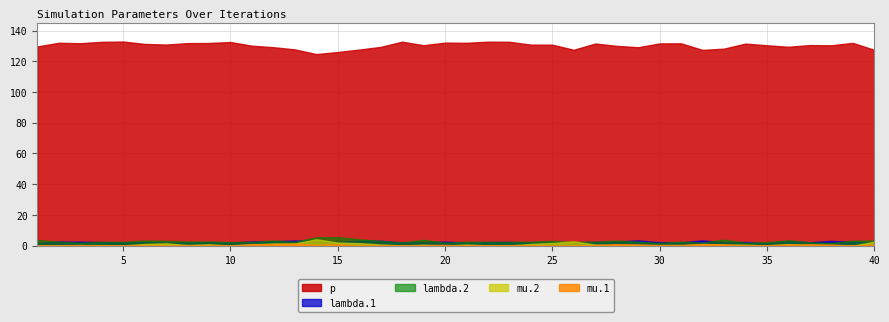

Reading right to left, extract all data points from this chart.

lambda.1: 1.9	2.4	3.1	2.2	3.0	1.6	2.3	2.1	3.4	2.0	2.1	3.4	2.6	2.4	2.1	2.2	2.0	2.4	2.3	2.0	2.5	2.2	2.0	3.1	3.1	2.5	3.2	3.3	2.8	2.7	1.9	2.3	2.0	2.0	2.2	2.1	2.3	2.5	2.6	1.6
mu.1: 0.6	0.0	0.7	0.9	0.7	0.3	0.1	0.9	1.0	0.4	0.4	0.7	0.9	0.4	0.1	0.0	0.3	0.2	0.1	0.1	0.4	0.4	0.1	0.3	0.1	0.9	0.6	1.3	0.9	0.9	0.1	0.1	0.3	0.1	0.2	0.1	0.1	0.3	0.2	0.1
lambda.2: 3.3	3.2	1.7	2.1	3.4	2.2	1.8	3.9	1.9	2.5	1.7	2.5	3.3	2.5	2.4	3.0	2.6	2.4	2.4	2.5	1.9	3.7	2.1	3.0	4.1	5.5	5.4	2.4	3.3	2.3	2.3	2.6	2.6	3.1	3.3	2.4	2.4	2.0	2.5	3.6
mu.2: 2.5	0.0	0.0	0.1	1.0	0.1	0.6	0.6	1.0	0.1	0.2	0.4	0.3	0.6	2.7	1.7	1.1	0.1	0.1	0.7	0.0	0.5	0.1	0.7	1.6	2.0	4.1	1.4	1.4	0.7	0.0	0.9	0.4	1.5	1.0	0.1	0.3	0.3	0.2	0.2
p: 127.5	132.0	130.4	130.5	129.4	130.4	131.5	128.2	127.4	131.7	131.6	129.1	130.0	131.5	127.5	130.8	130.8	132.7	132.7	132.0	132.1	130.4	132.7	129.3	127.6	126.0	124.7	127.7	129.1	130.1	132.5	131.9	131.8	130.9	131.3	132.8	132.6	131.7	132.0	129.6